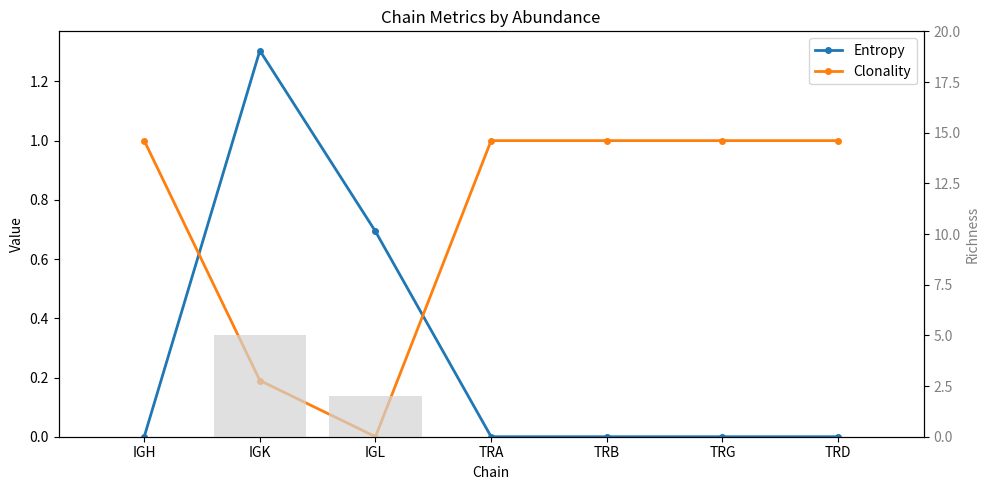

Does the chart contain stacked bars?

No